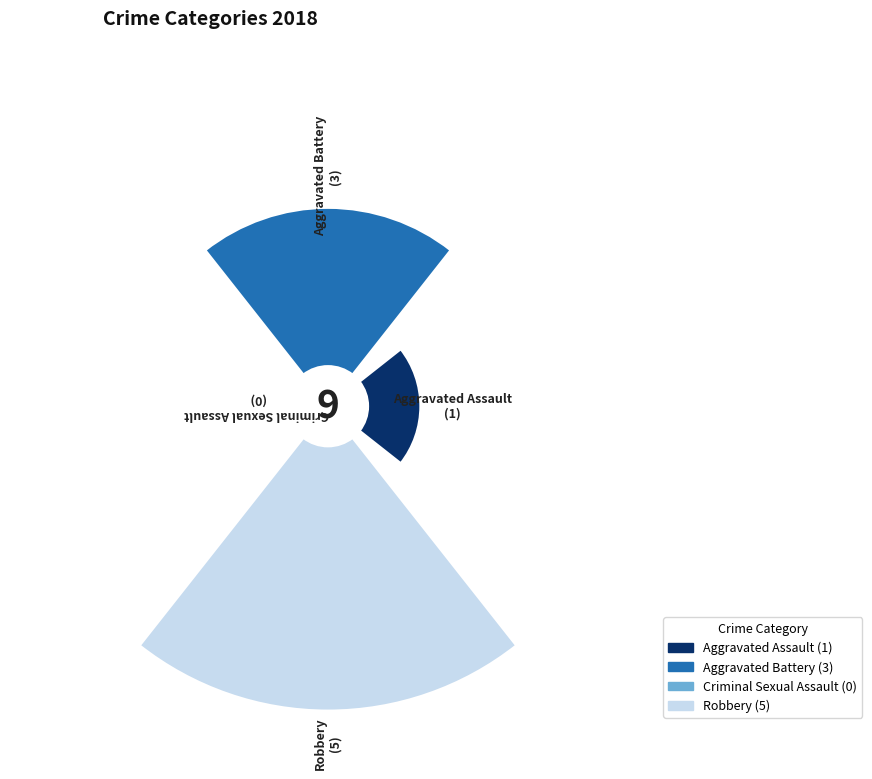

What portion of the pie excludes Aggravated Battery?

66.7%